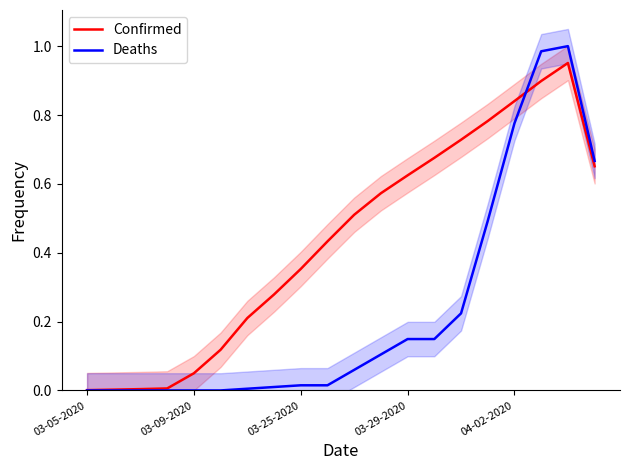

Rank the series at 14 from highest to lowest value.

Confirmed, Deaths